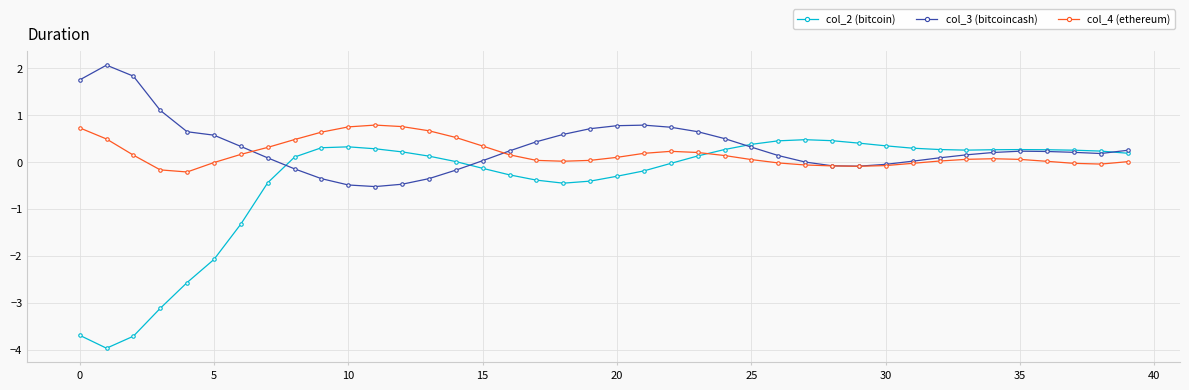

True or false: col_4 (ethereum) has more than 0 points higher than both neighbors.

True